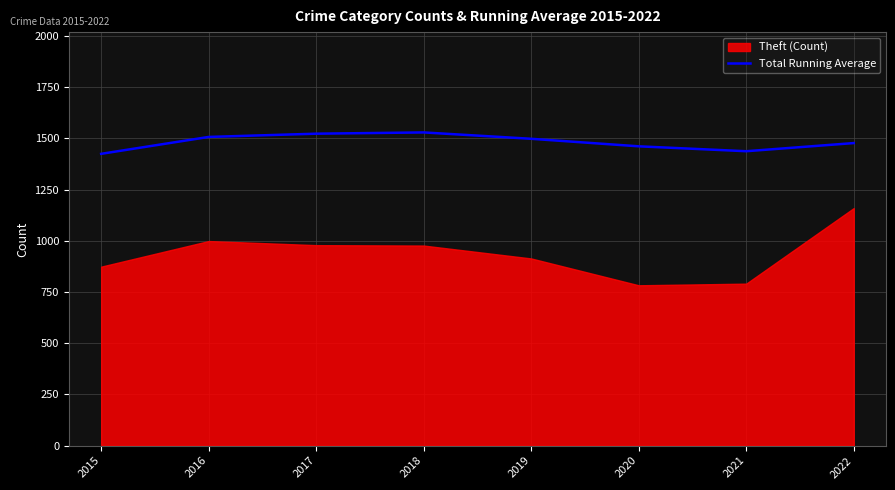

What is the maximum value for Total Running Average?

1529.5